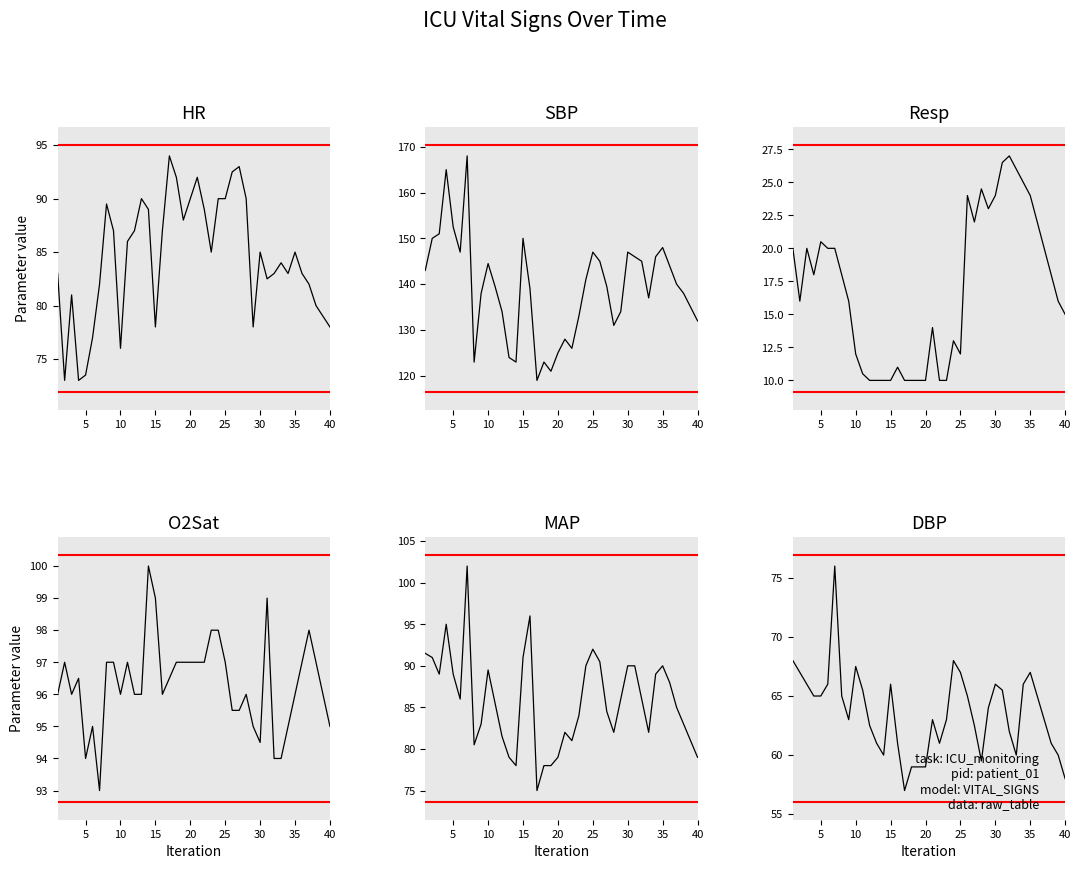

Which series has the widest spread of values?

SBP